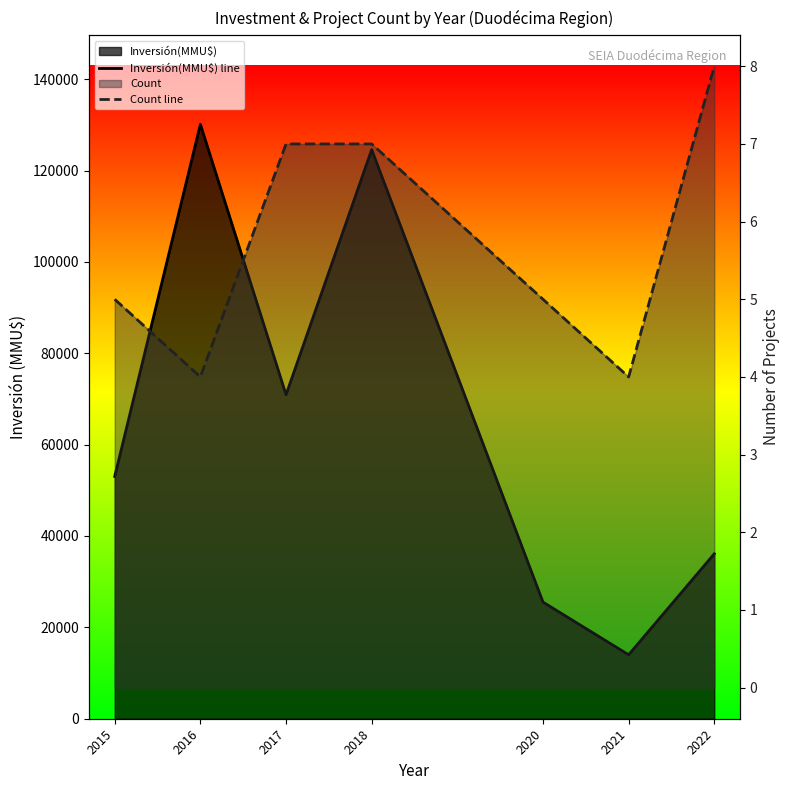

What is the smallest value displayed?

4